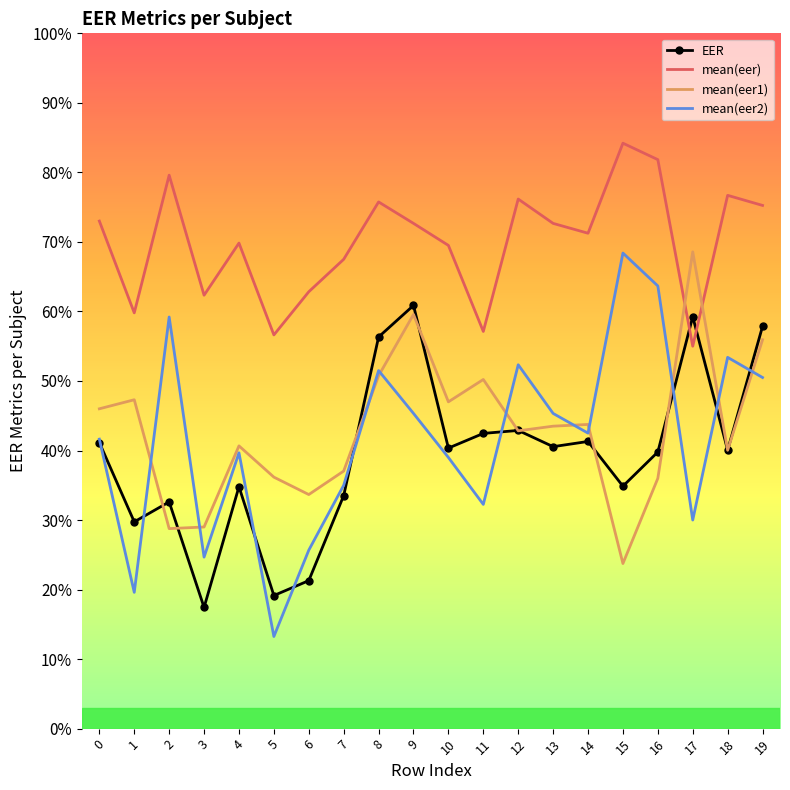

True or false: EER has a value of 0.5 at 13.

False